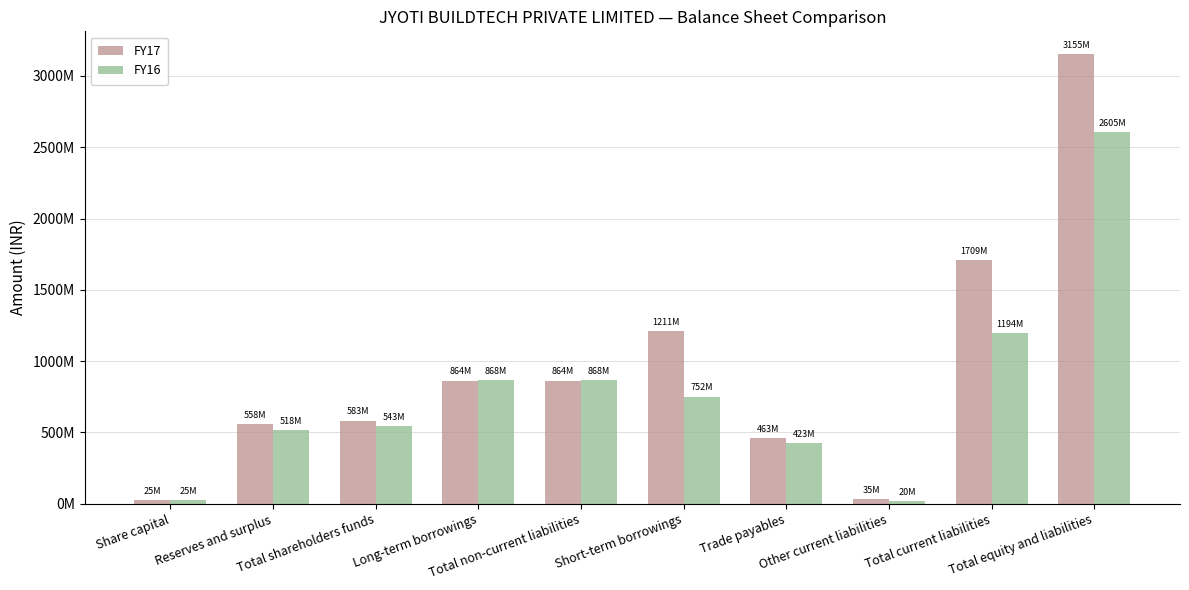

What are all the series names shown in the legend?

FY17, FY16